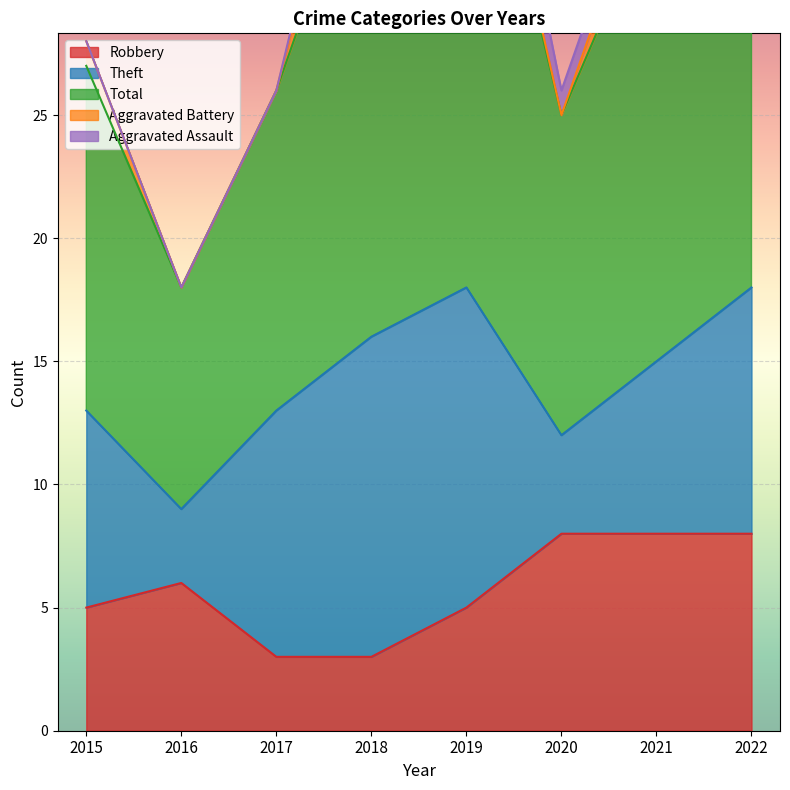

True or false: Robbery has a value of 3 at 2017.

True